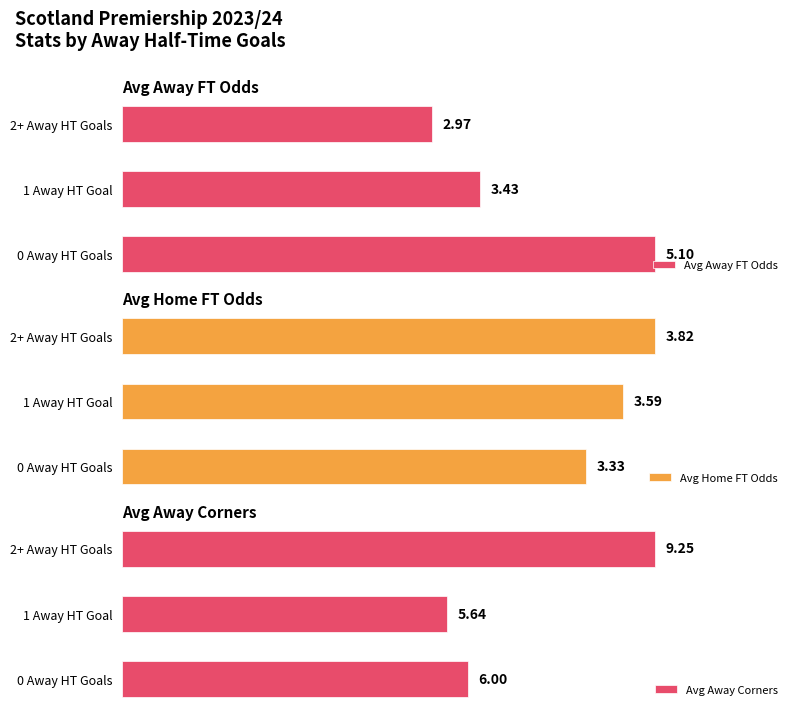

What is the average value of the Avg Home FT Odds series?

3.6